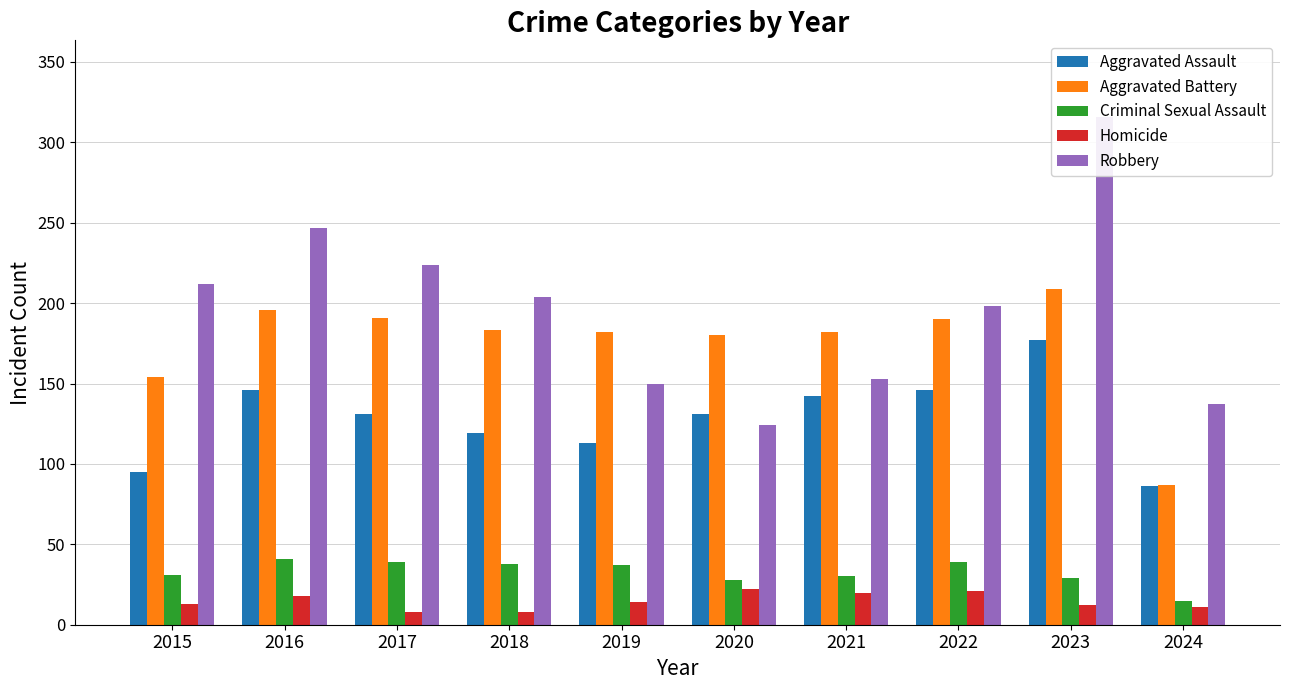

At how many categories does at least one series exceed 213?

3